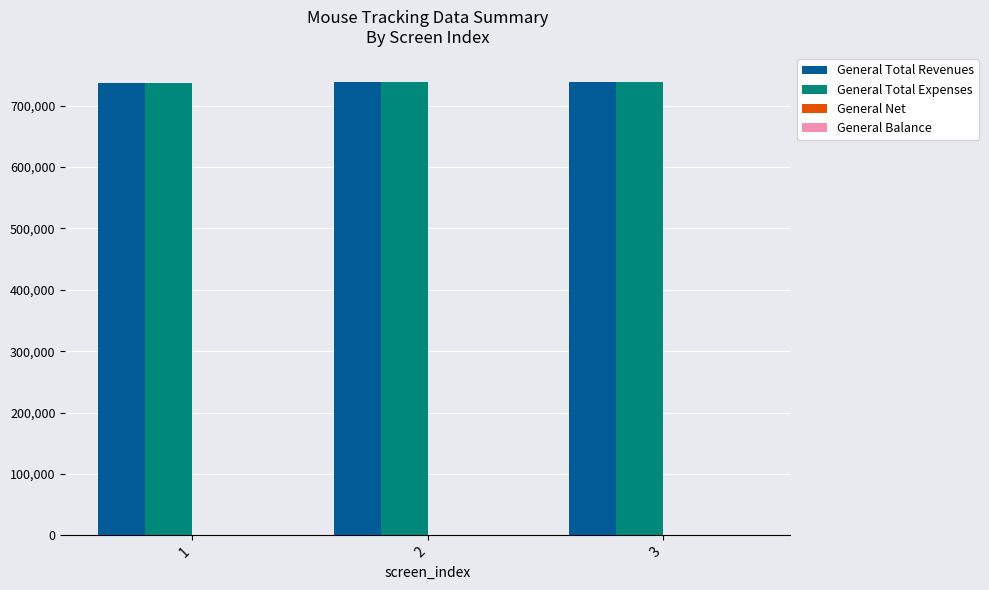

Reading left to right, what are all the values shown in this chart?

General Total Revenues: 736402.7	737972.7	738266.7
General Total Expenses: 736664.9	738253.9	738805.0
General Net: 648.0	682.0	679.0
General Balance: 388.0	385.0	385.0